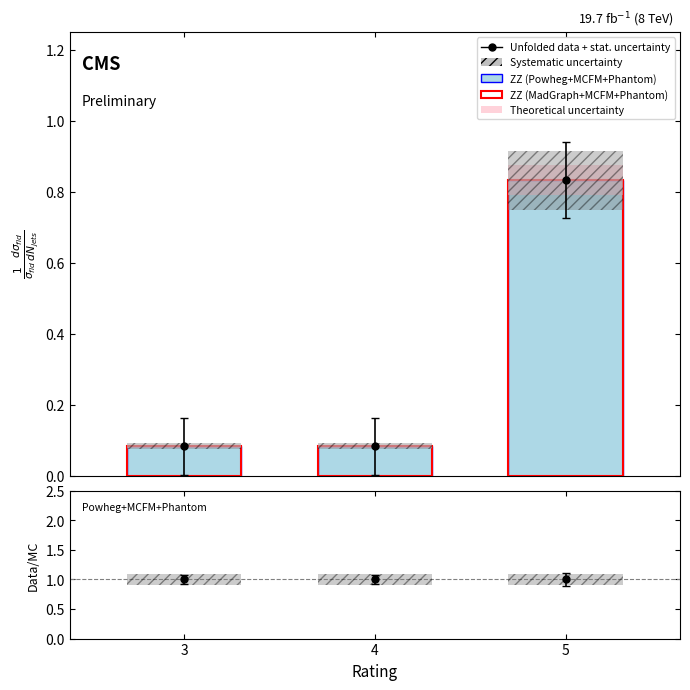

Reading right to left, what are all the values shown in this chart?

5=0.8	4=0.1	3=0.1